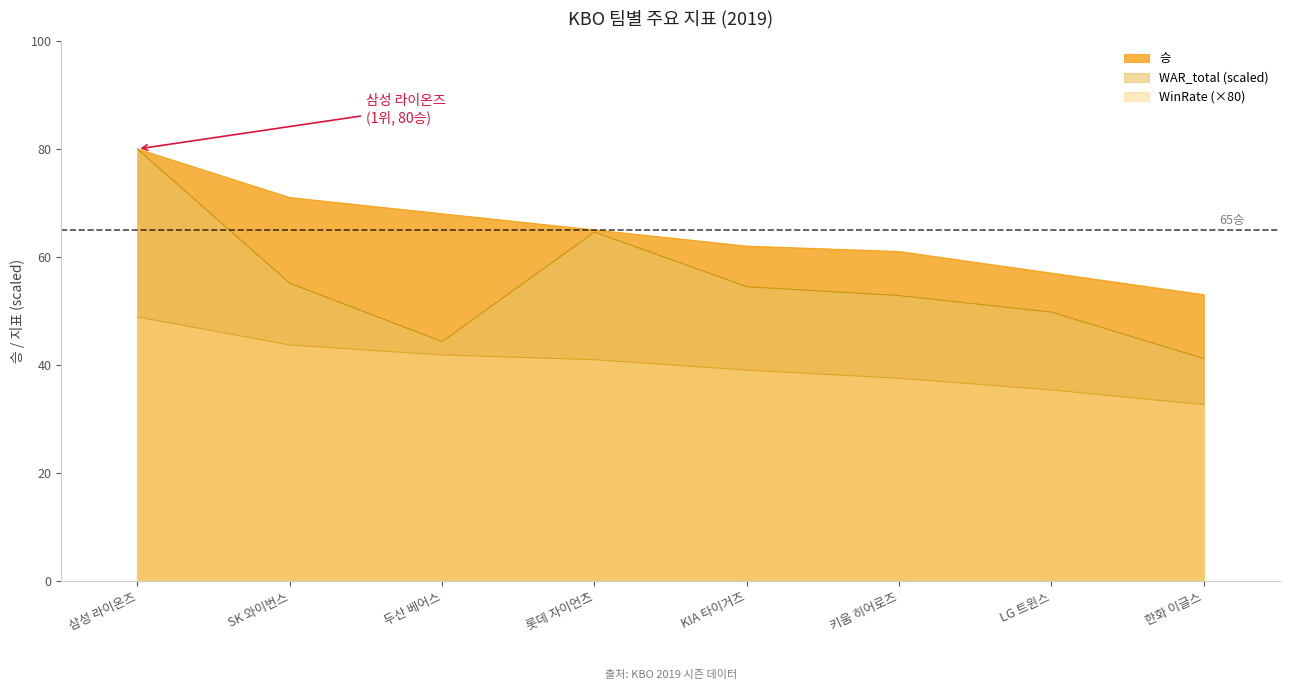

True or false: WinRate and WAR_total intersect in this chart.

False